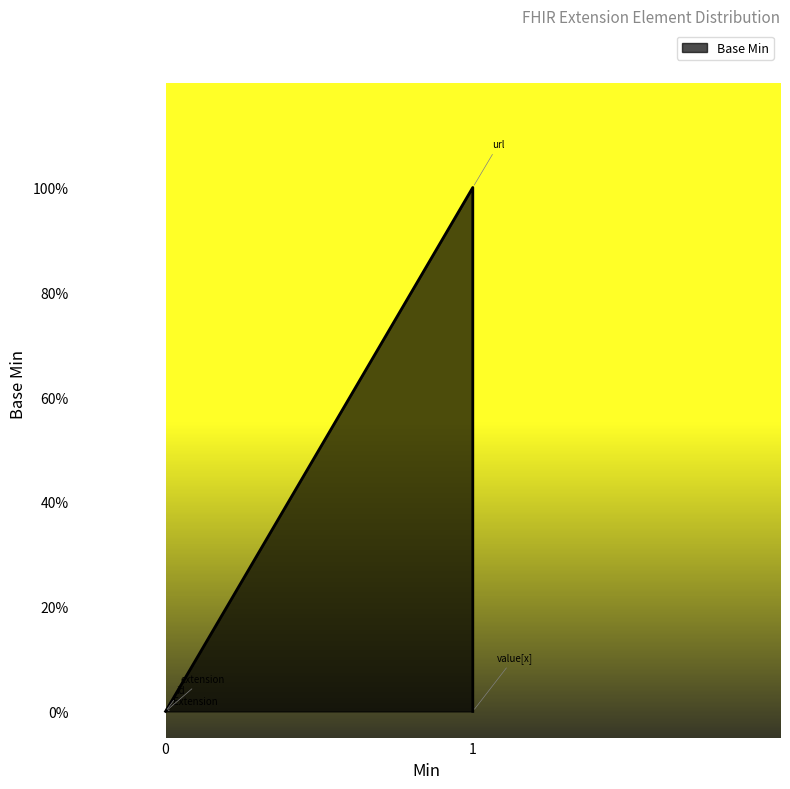

Rank the categories by value from lowest to highest.

0, 0, 0, 1, 1